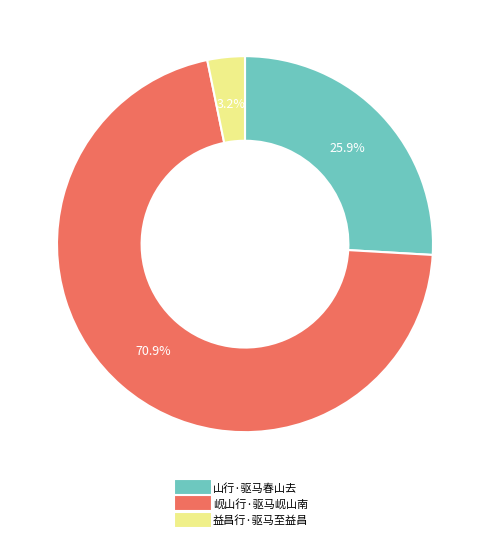

Which slice is the smallest?

益昌行·驱马至益昌